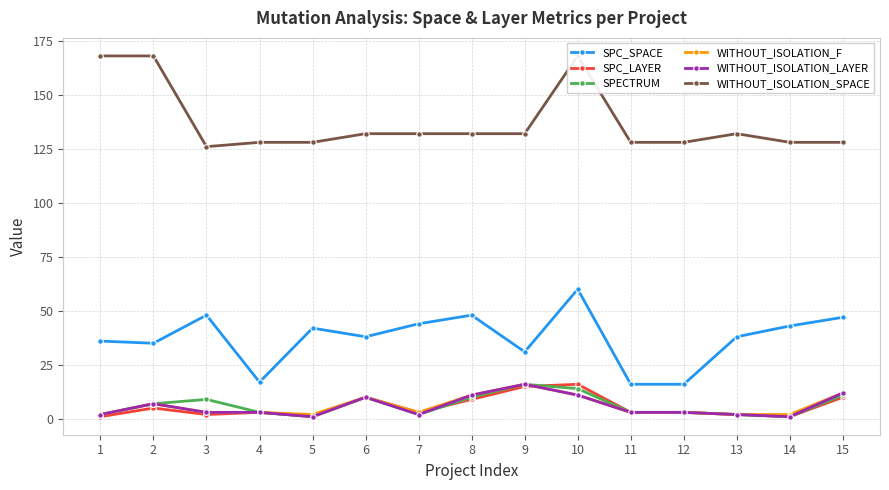

What is the difference between the maximum and minimum values in the WITHOUT_ISOLATION_F series?

14